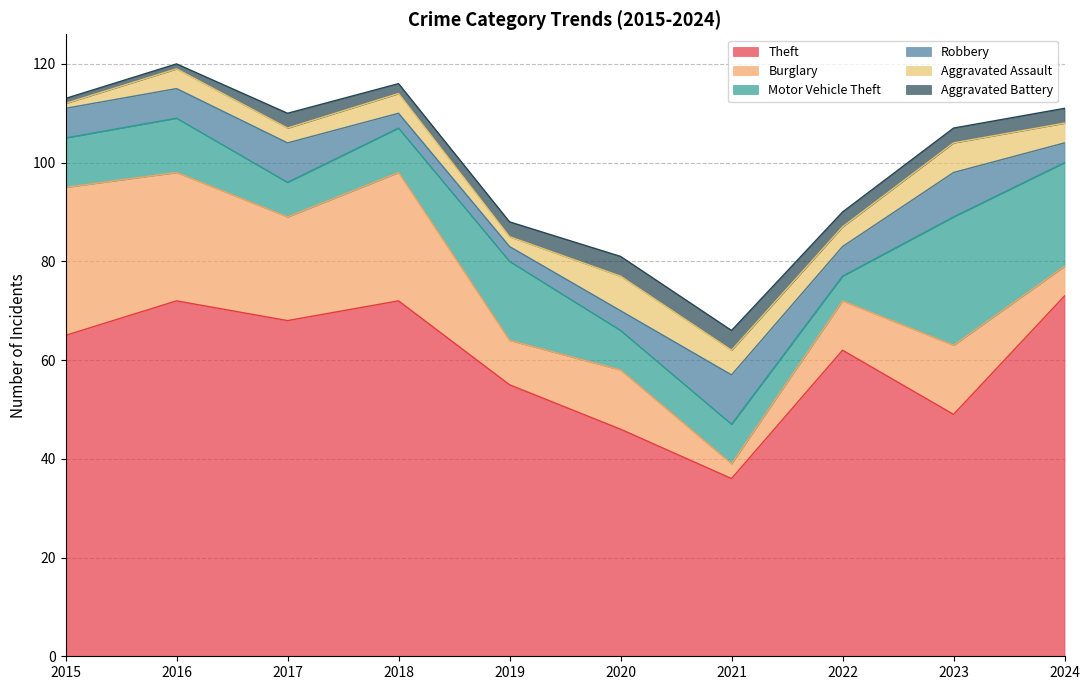

At which category does the chart reach its peak across all series?

2024